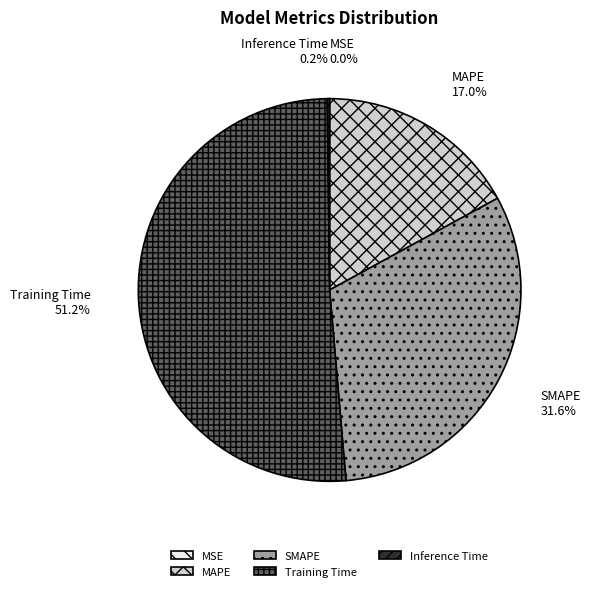

Combined, what portion of the pie is SMAPE and Training Time?

82.8%